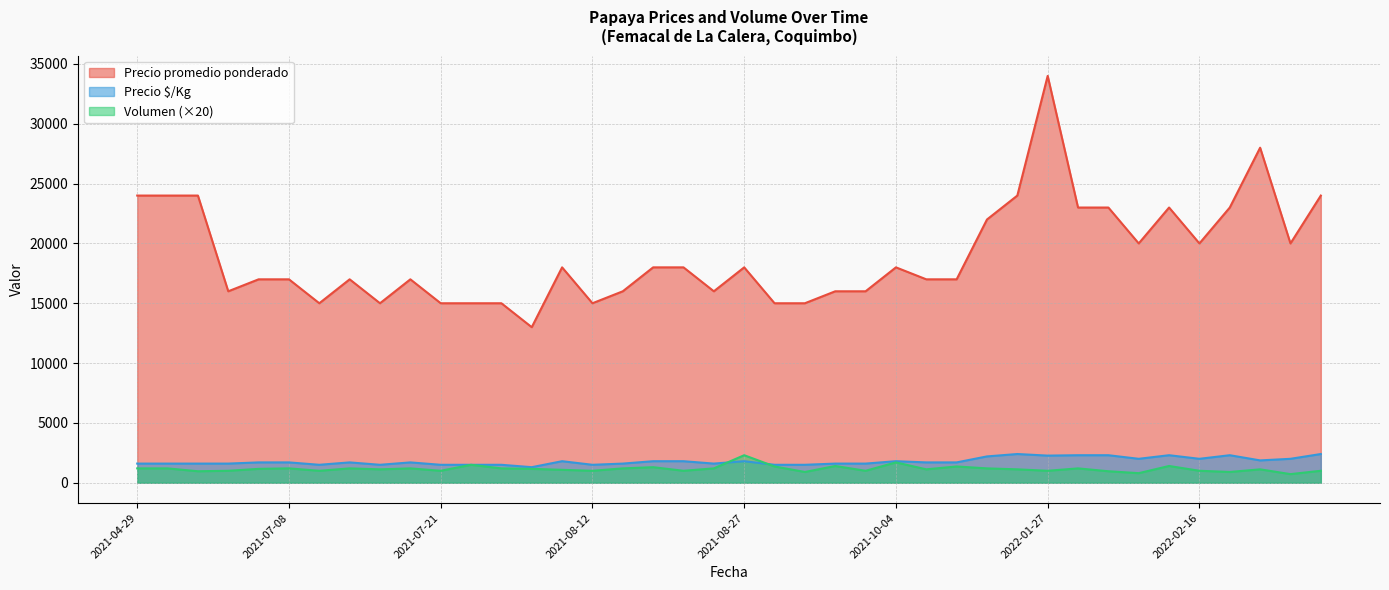

True or false: Precio $/Kg and Precio promedio ponderado intersect in this chart.

False